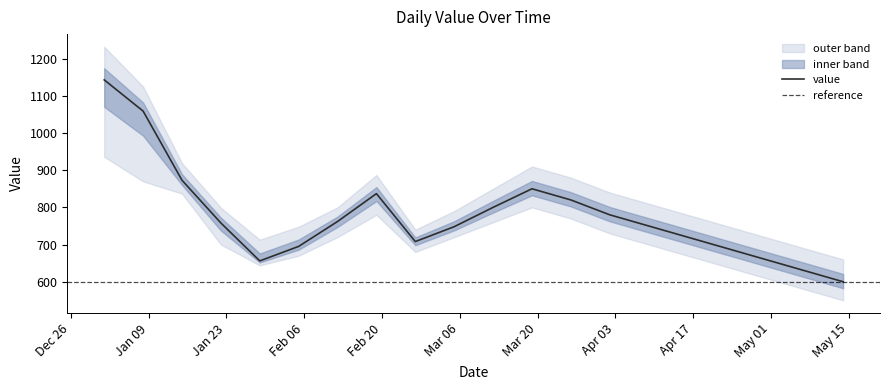

True or false: upper_outer and value cross at least once.

False